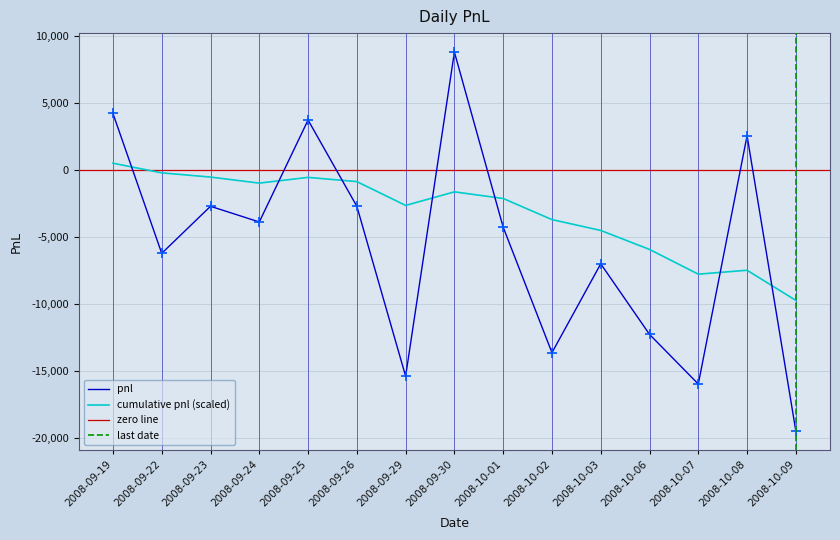

Between 2008-09-24 and 2008-09-26, which is larger?

2008-09-26